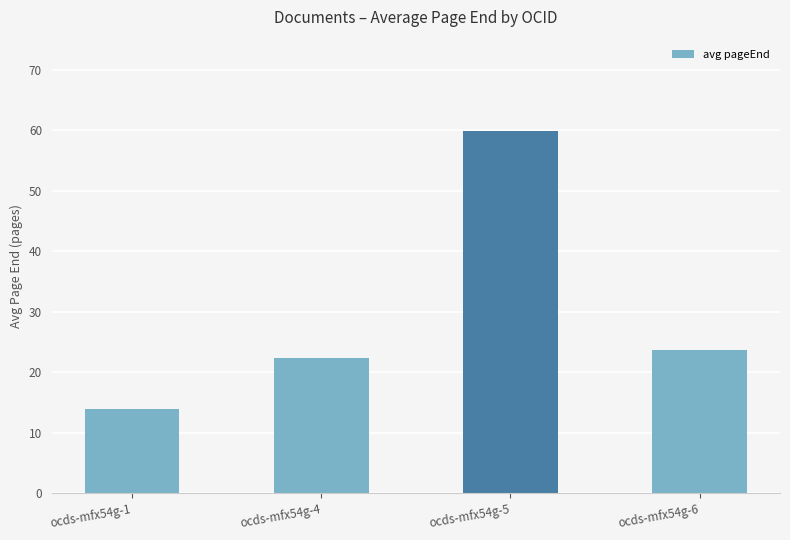

What is the sum of the values at ocds-mfx54g-4 and ocds-mfx54g-6?

46.1